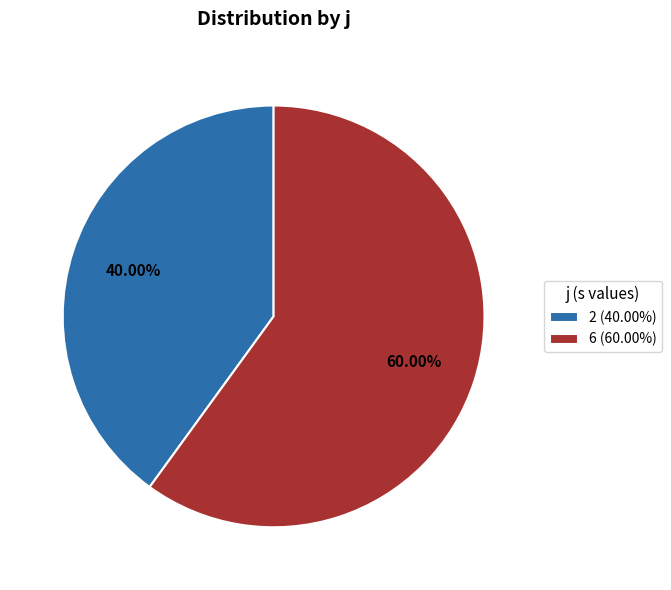

How many slices are in this pie chart?

2